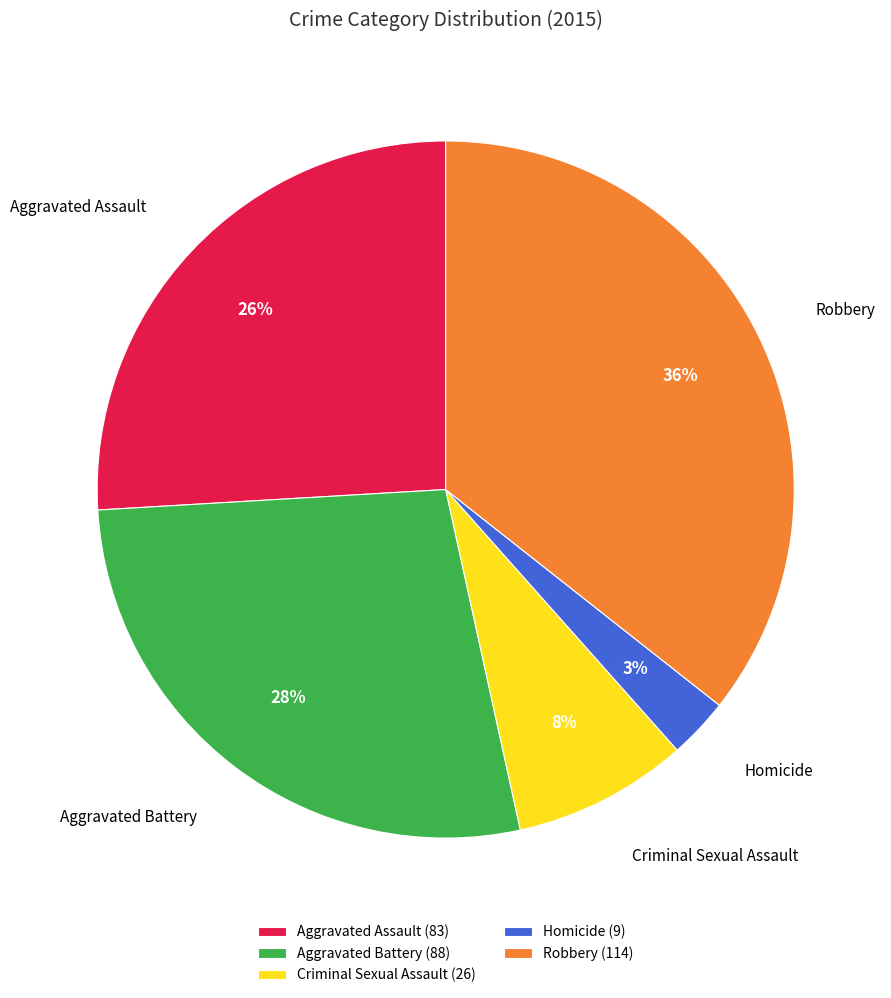

Combined, do Criminal Sexual Assault and Aggravated Battery account for over 50%?

No